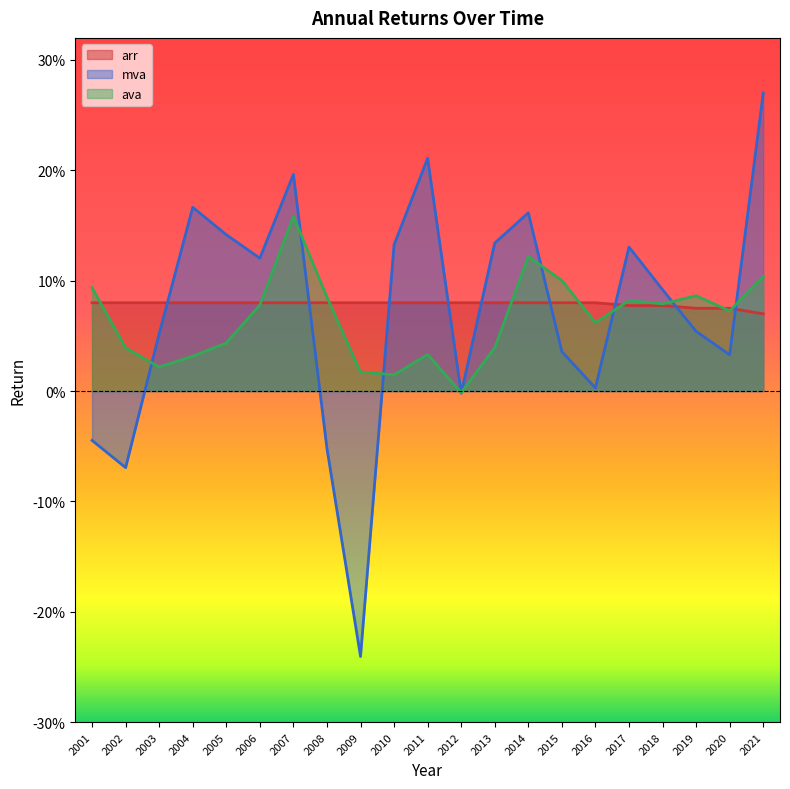

What is the total value across all series at 2016?

0.1